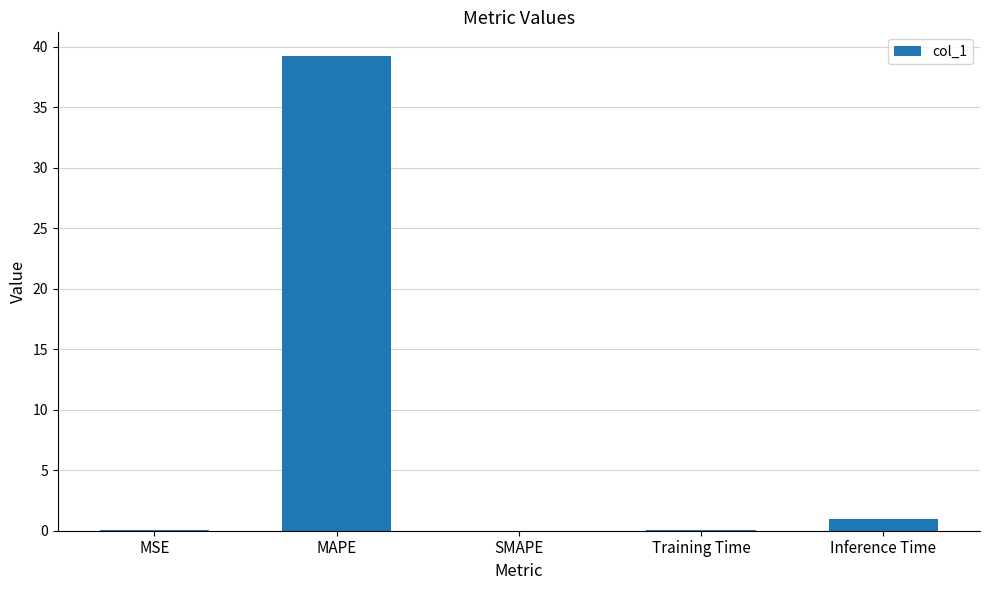

True or false: the data shows 39.2 at MAPE.

True